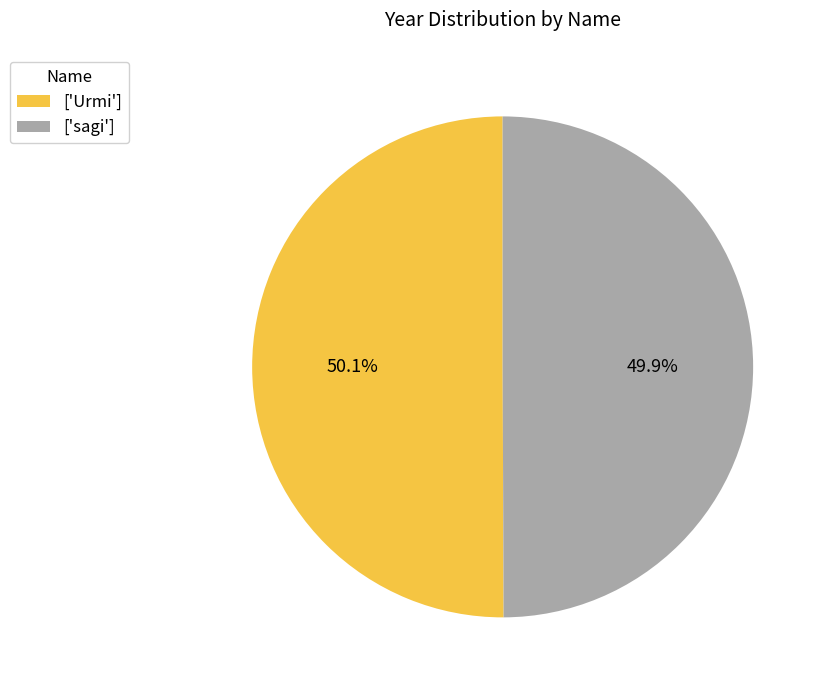

How many slices are in this pie chart?

2